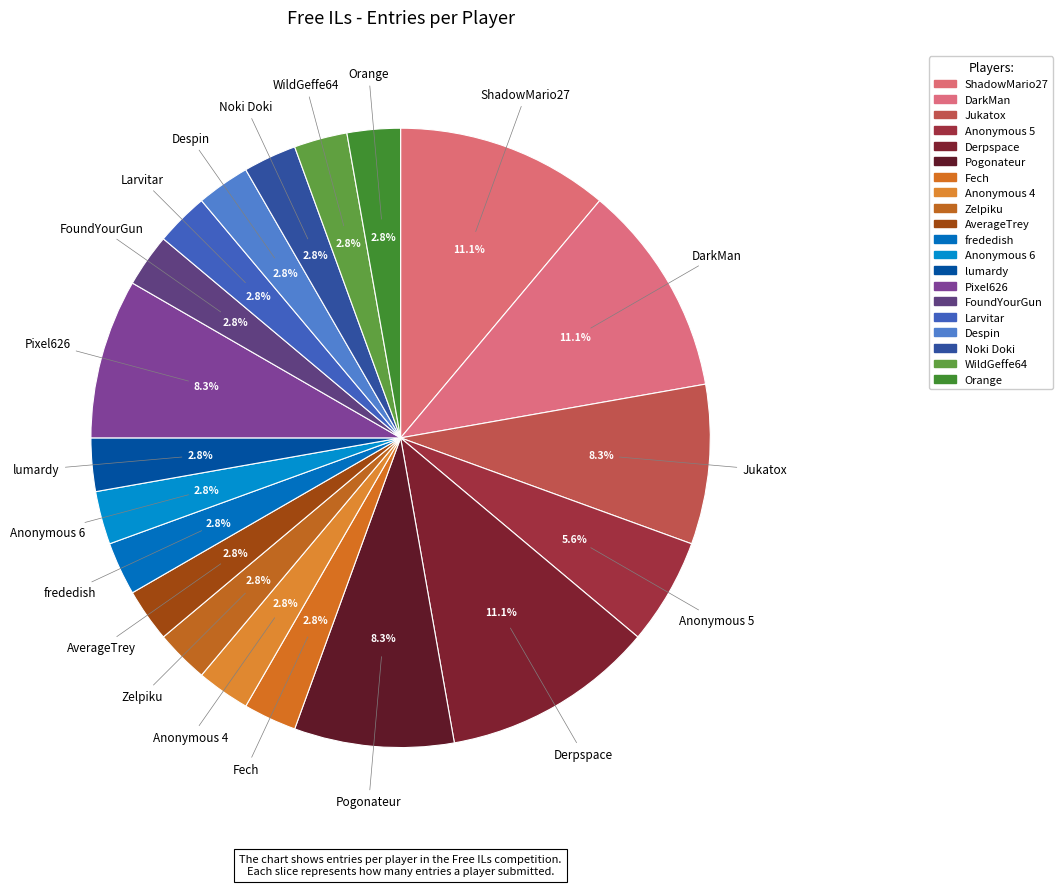

What is the change in value from DarkMan to lumardy?

-3